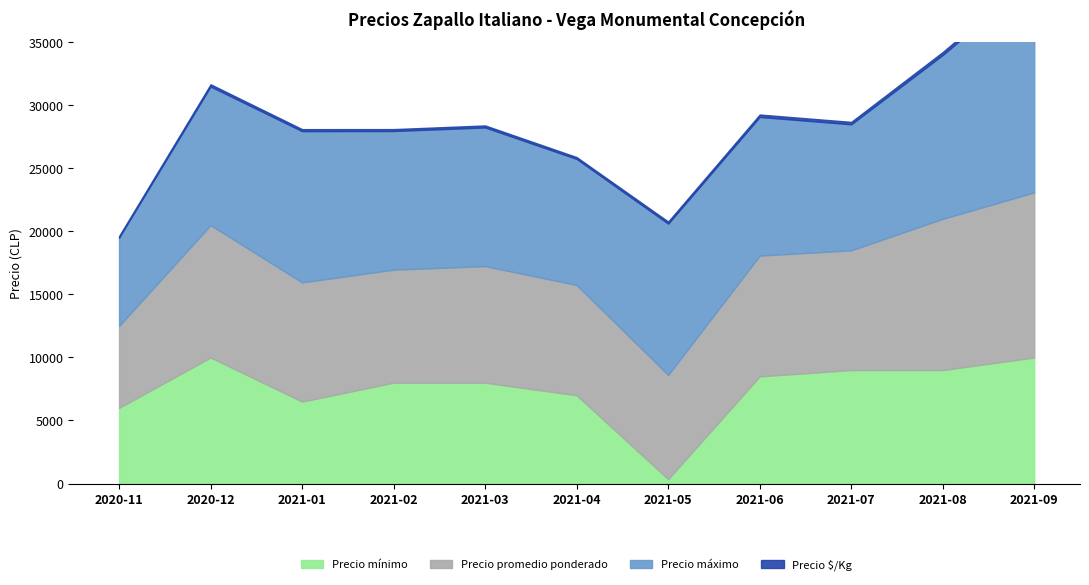

What are all the series names shown in the legend?

Precio mínimo, Precio máximo, Precio promedio ponderado, Precio $/Kg